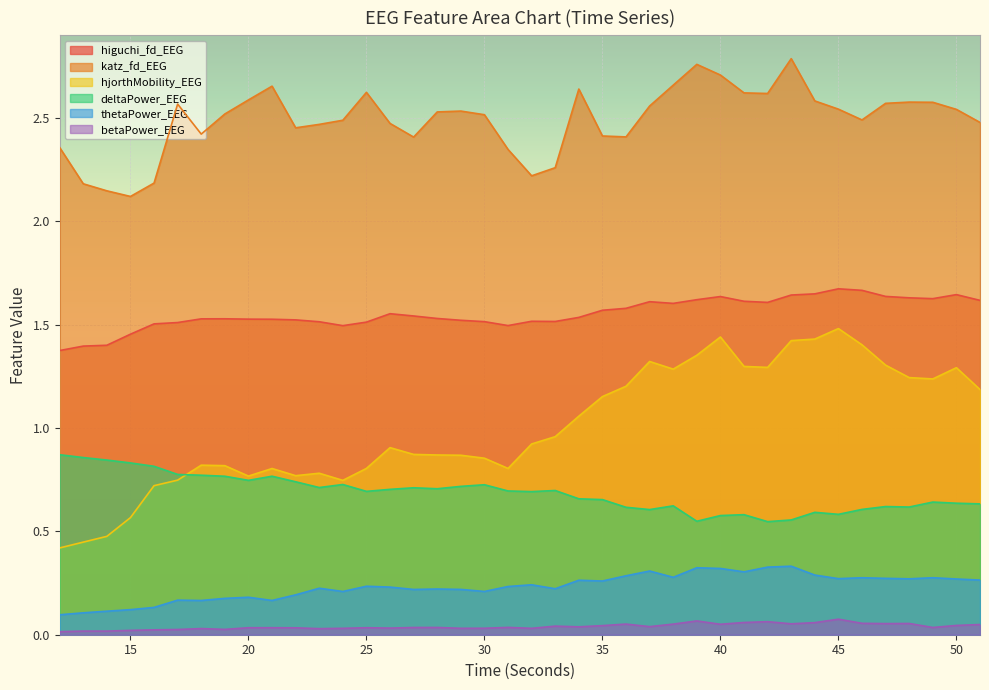

What are all the series names shown in the legend?

higuchi_fd_EEG, katz_fd_EEG, hjorthMobility_EEG, deltaPower_EEG, thetaPower_EEG, betaPower_EEG